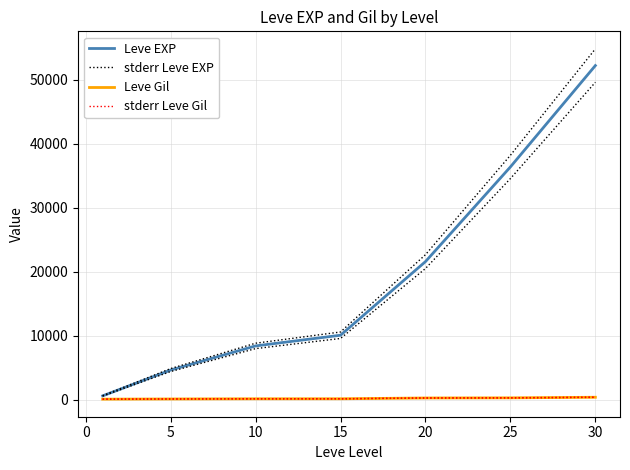

Reading right to left, transcribe all the data shown in this chart.

Leve EXP: 52220.0	36390.0	21600.0	10100.0	8430.0	4660.0	630.0
stderr Leve EXP: 54831.0	38209.5	22680.0	10605.0	8851.5	4893.0	661.5
Leve Gil: 410.0	317.0	295.0	174.0	170.0	140.0	112.0
stderr Leve Gil: 430.5	332.9	309.8	182.7	178.5	147.0	117.6